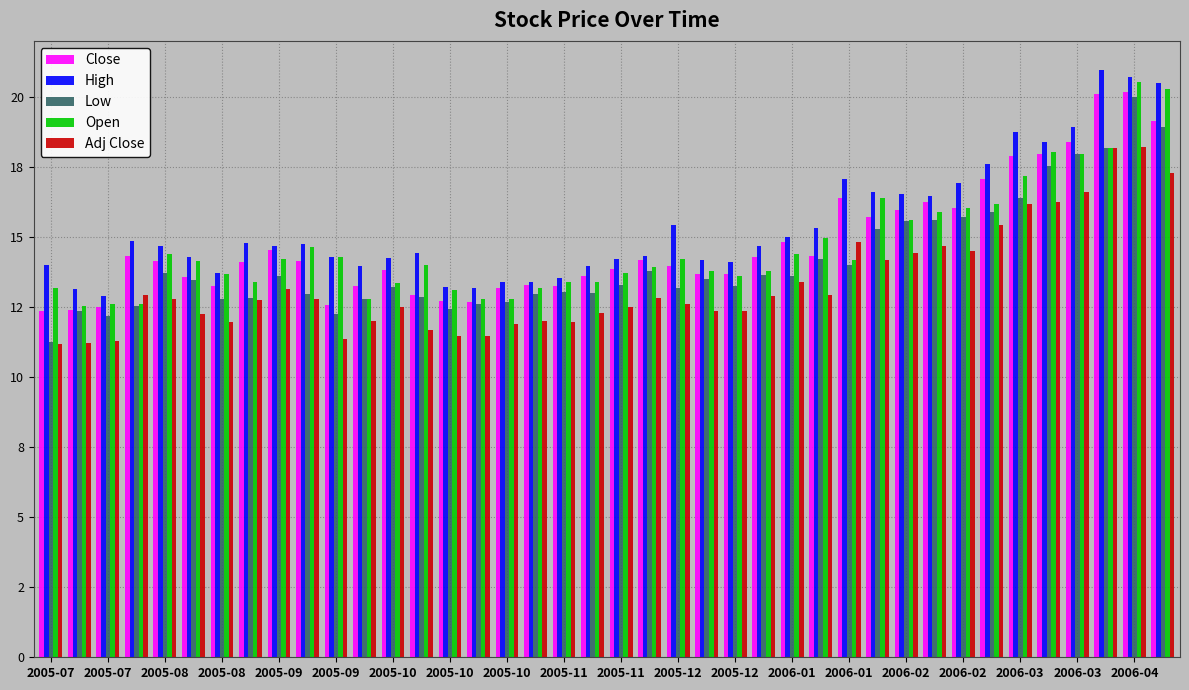

Does the chart contain stacked bars?

No